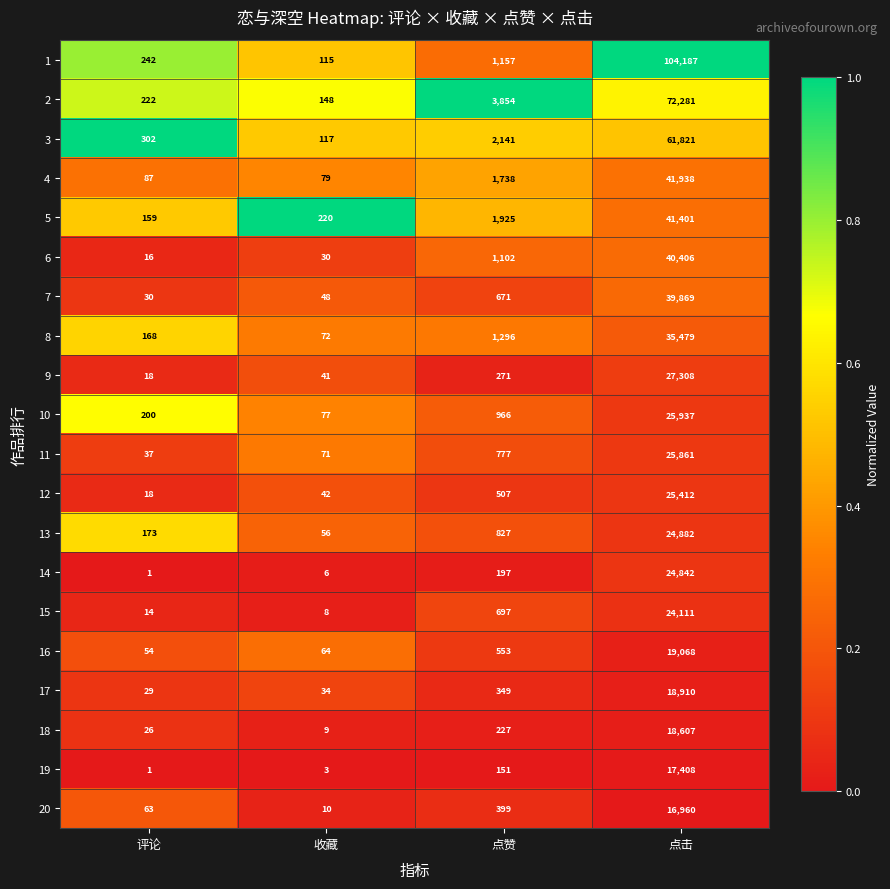

Which label corresponds to the largest value in the chart?

点击